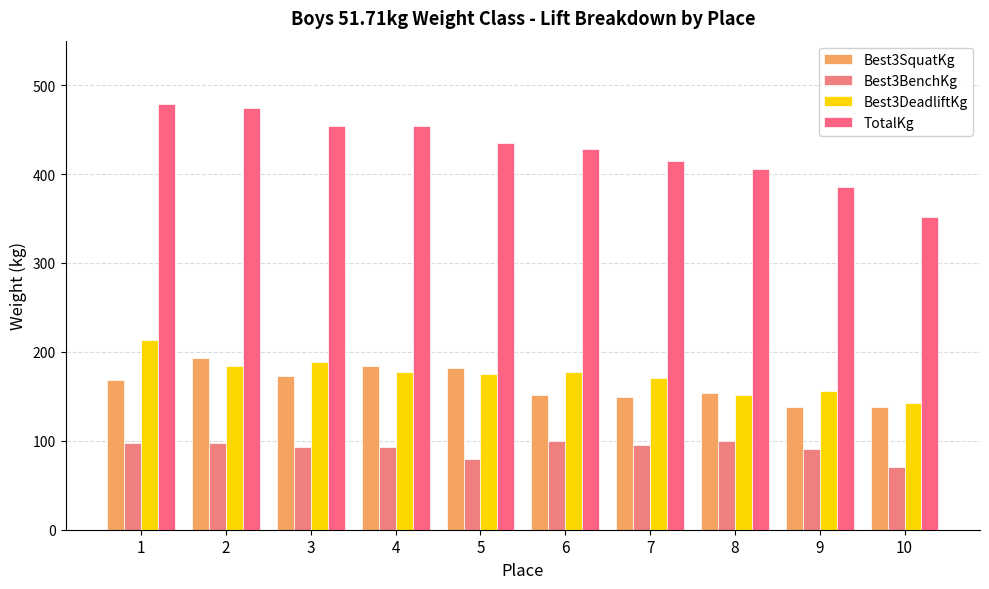

How many values in the Best3DeadliftKg series are below 176?

5